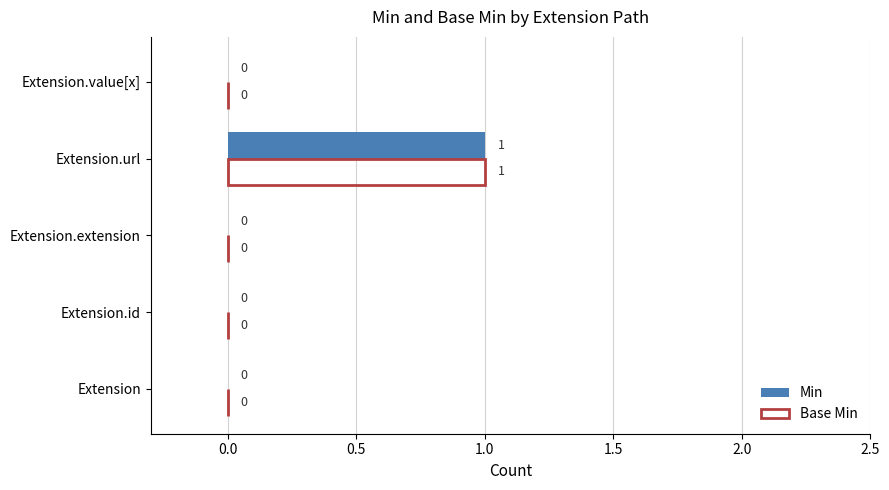

What is the sum of all Base Min values?

1